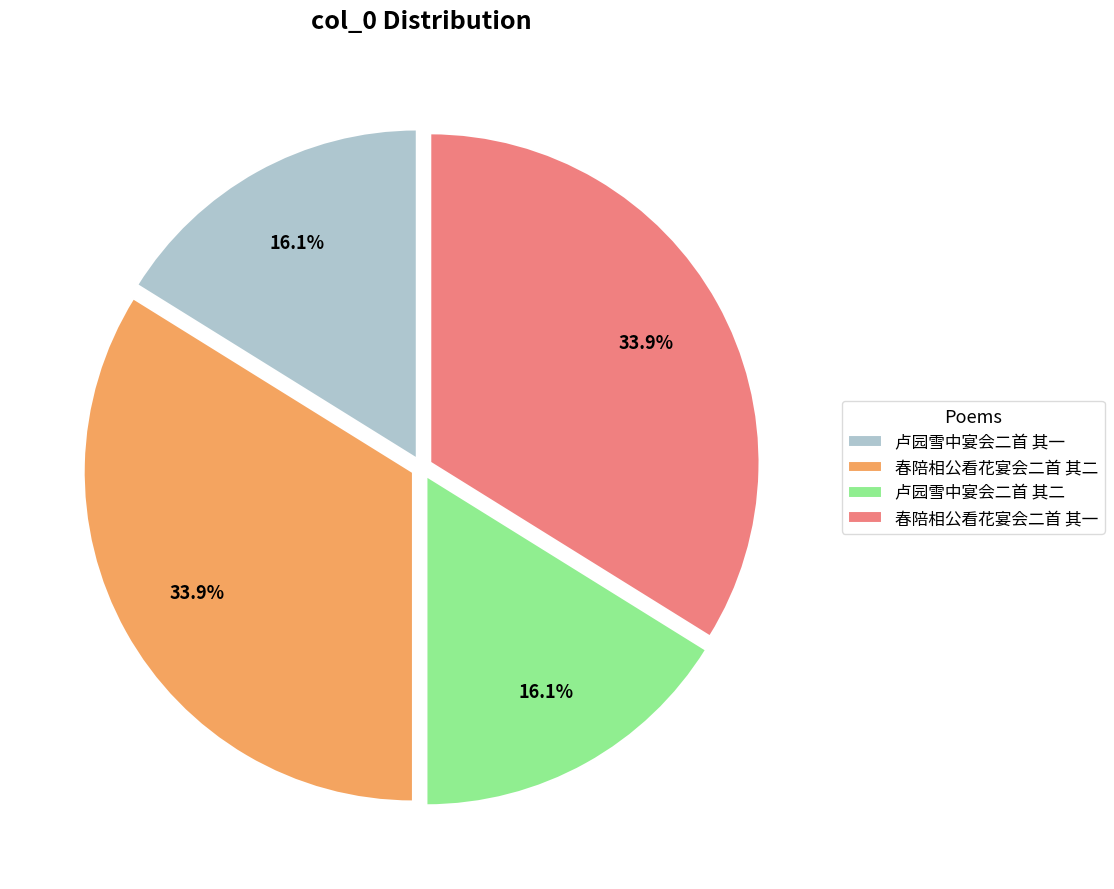

Count the number of slices in the pie.

4